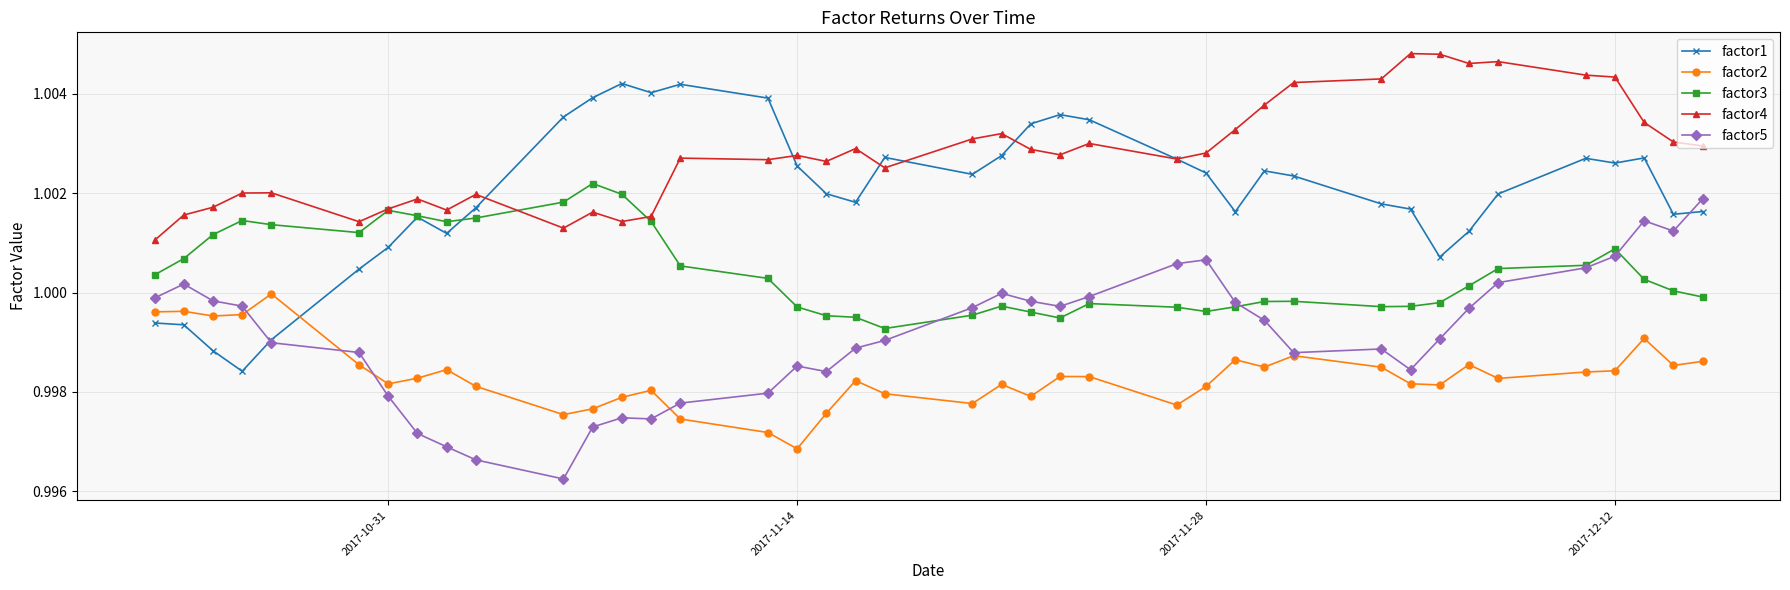

True or false: factor3 and factor2 intersect in this chart.

False